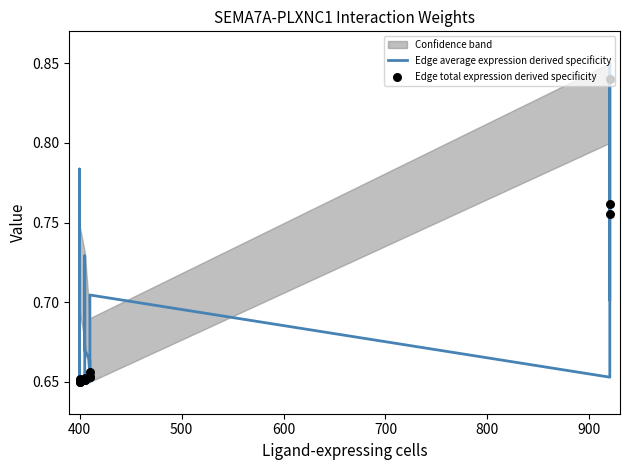

Is the value of Edge average expression derived specificity at 10 greater than the value of Edge total expression derived specificity at 11?

No